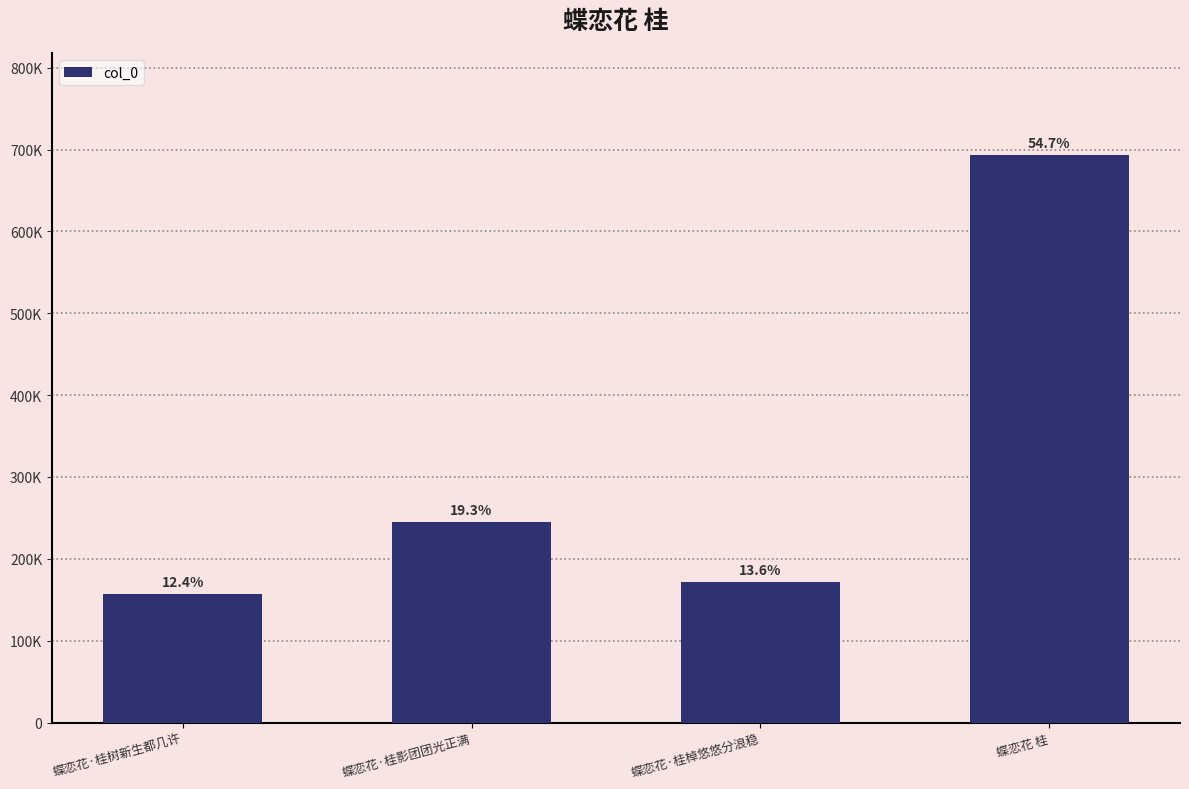

The value at 蝶恋花·桂影团团光正满 is 355057. True or false?

False